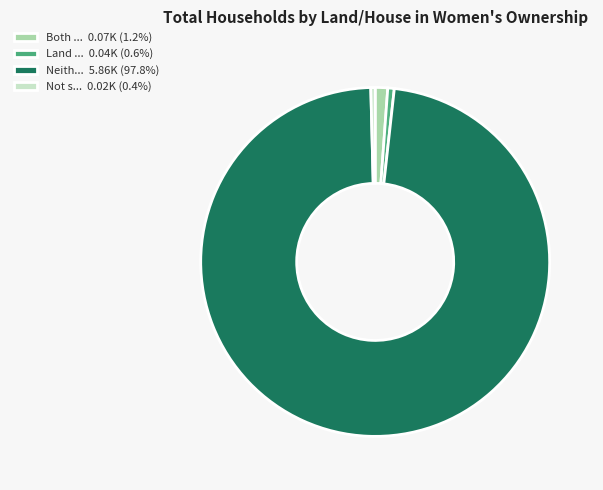

What is the ratio of the value at Neith... 5.86K (97.8%) to the value at Not s... 0.02K (0.4%)?

244.2